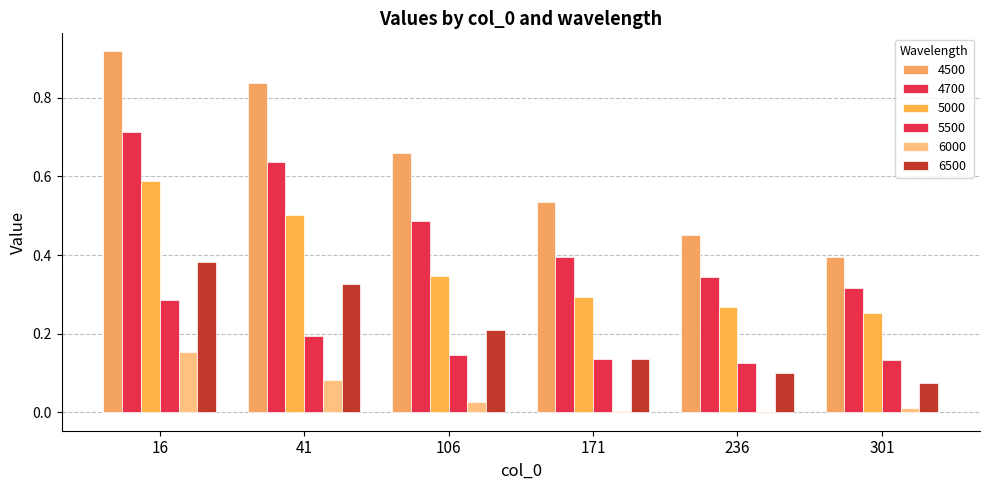

Are the bars horizontal?

No